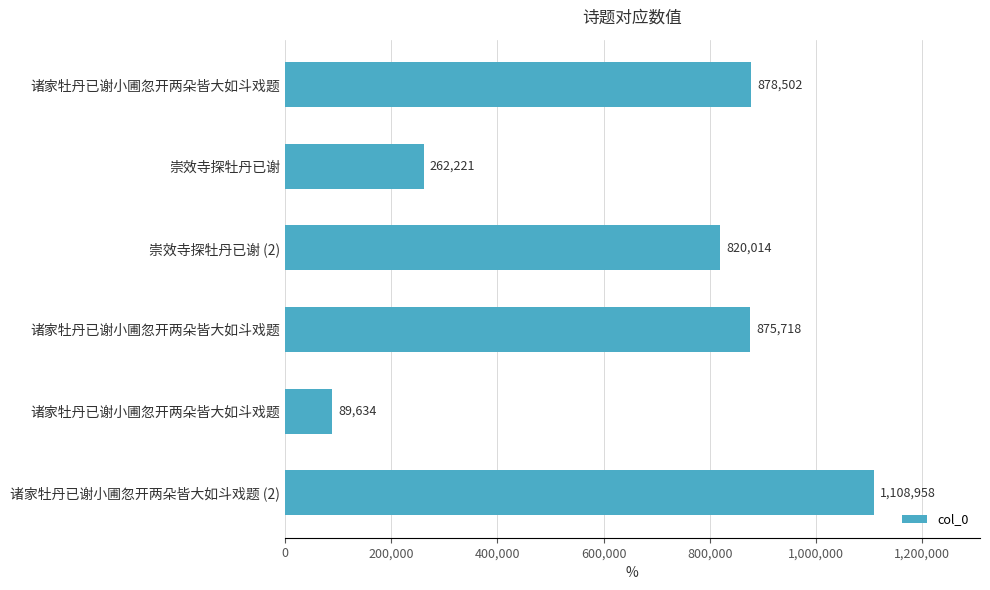

What is the smallest value displayed?

89634